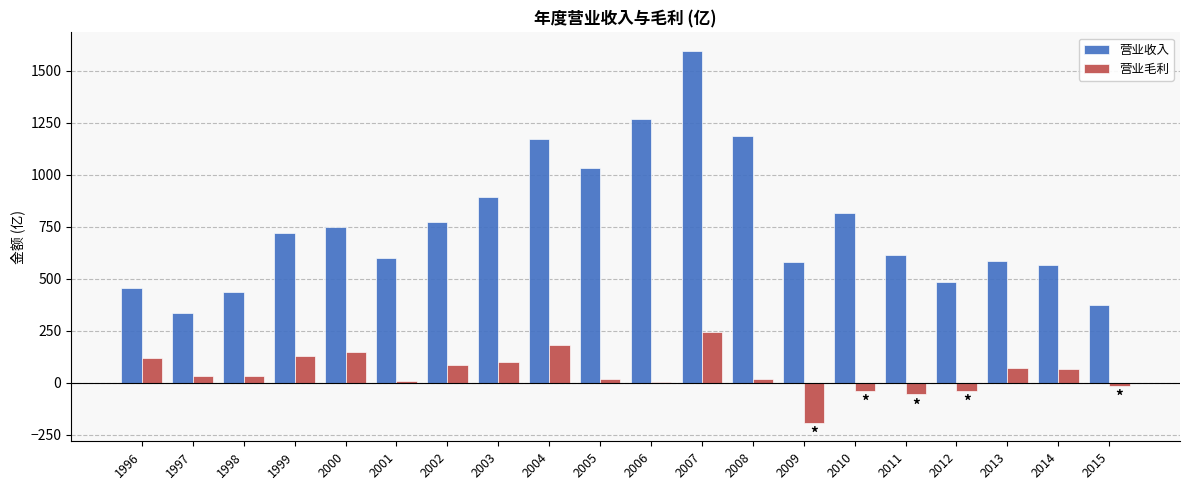

How many categories are shown in the chart?

20